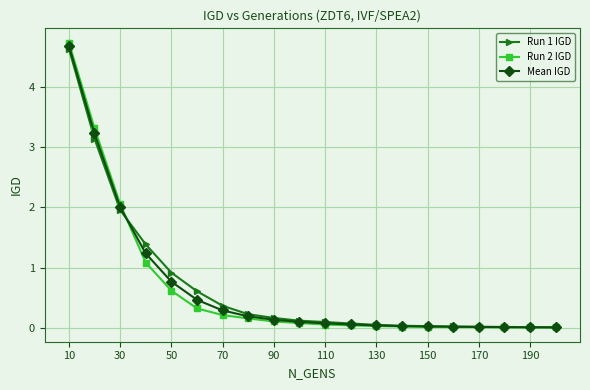

What is the value of the Run 1 IGD point at the 5th from the left?

0.9